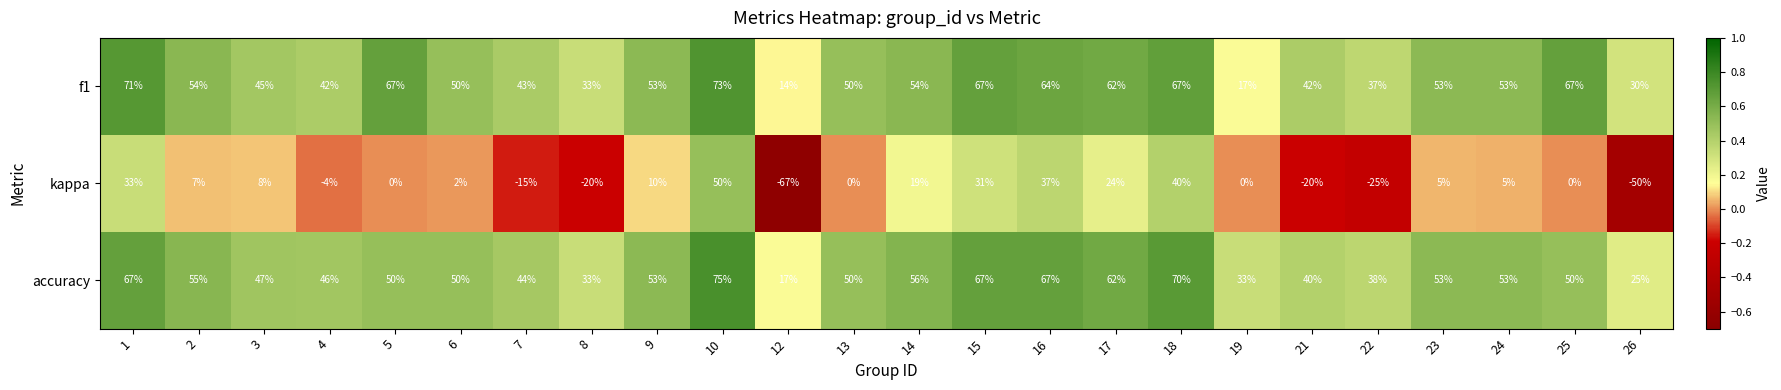

How many series are shown in this chart?

3